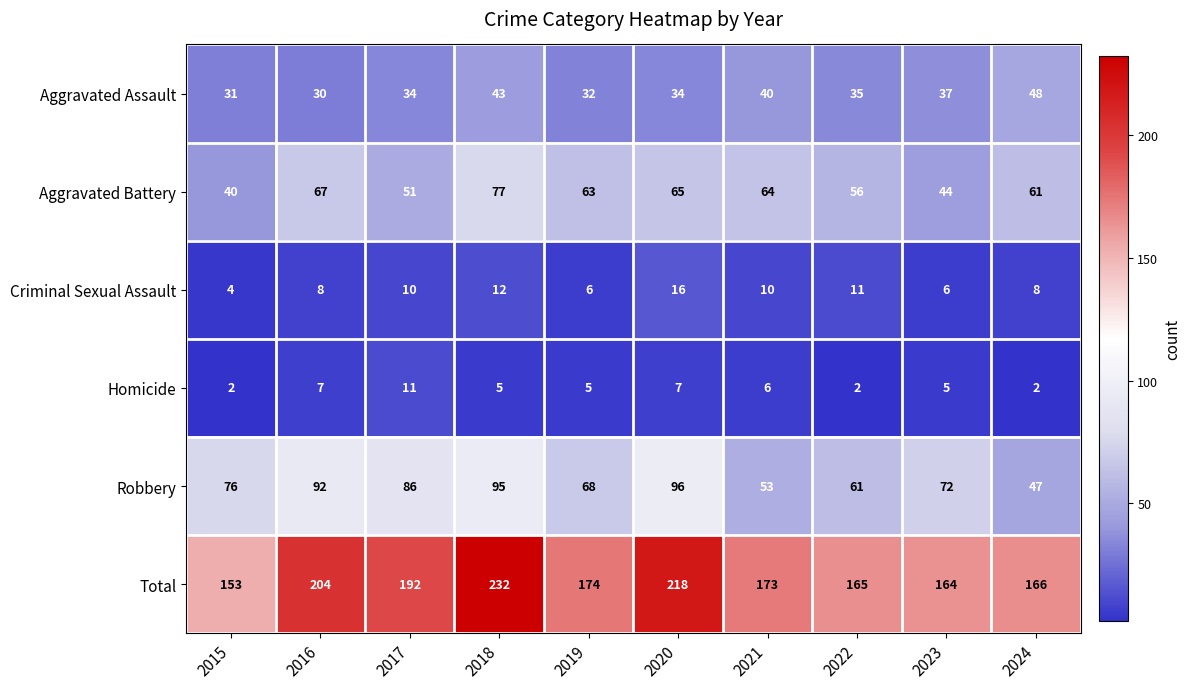

What is the difference between the Aggravated Battery values at 2022 and 2017?

5